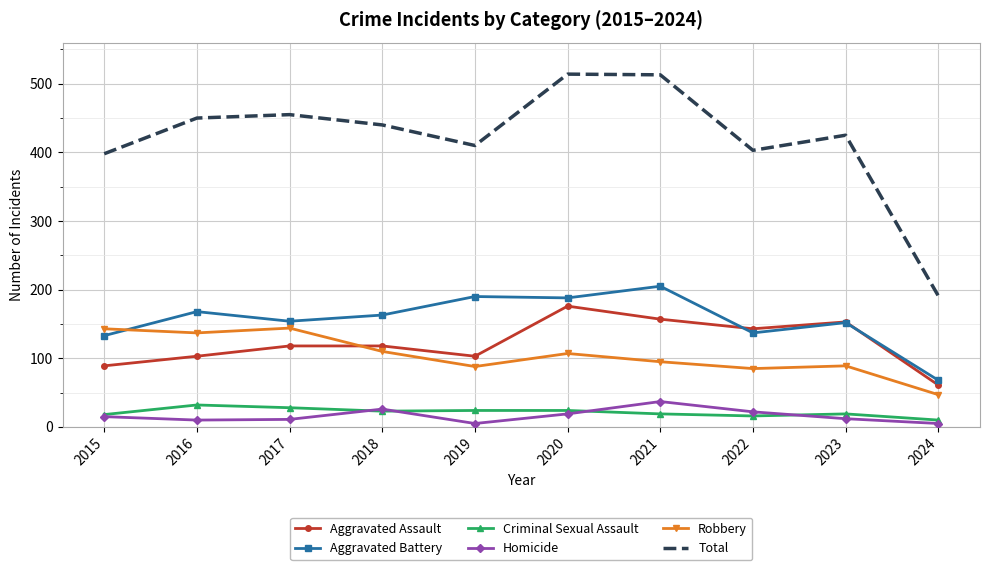

True or false: Aggravated Assault has a value of 153 at 2023.

True